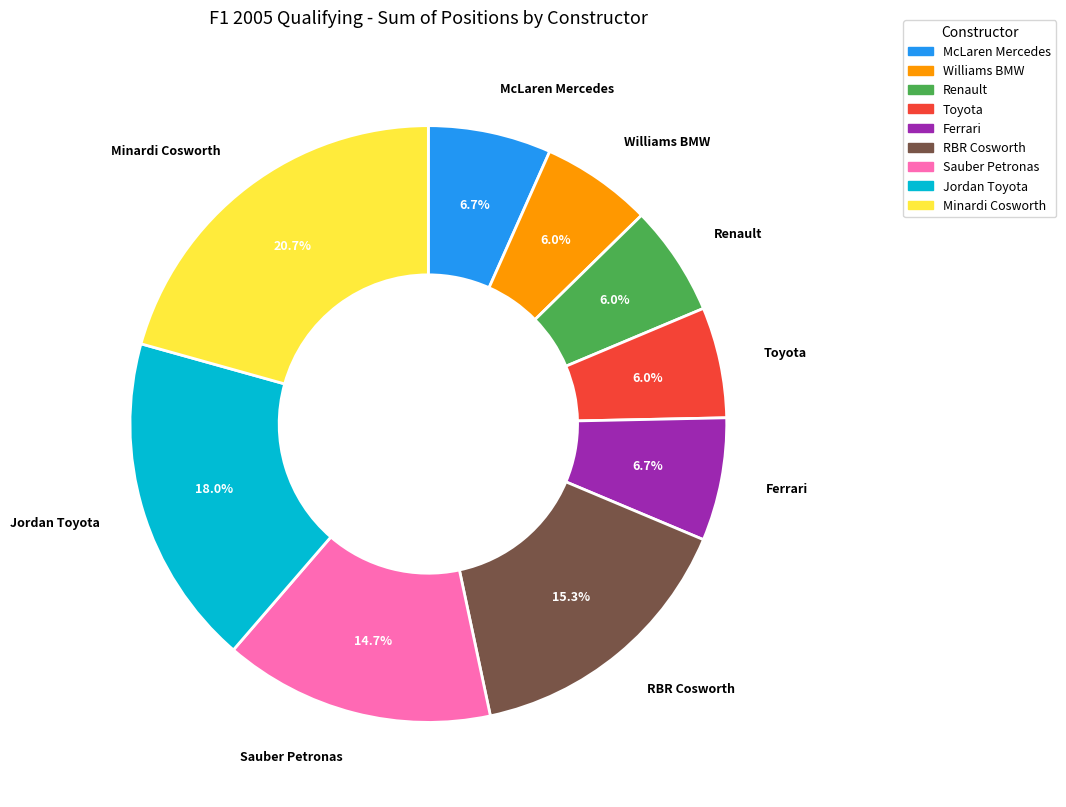

The Renault slice represents 6% of the pie. True or false?

True